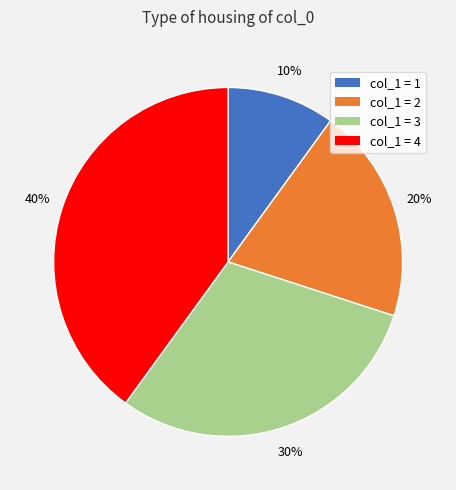

What is the ratio of the value at col_1 = 2 to the value at col_1 = 3?

0.7